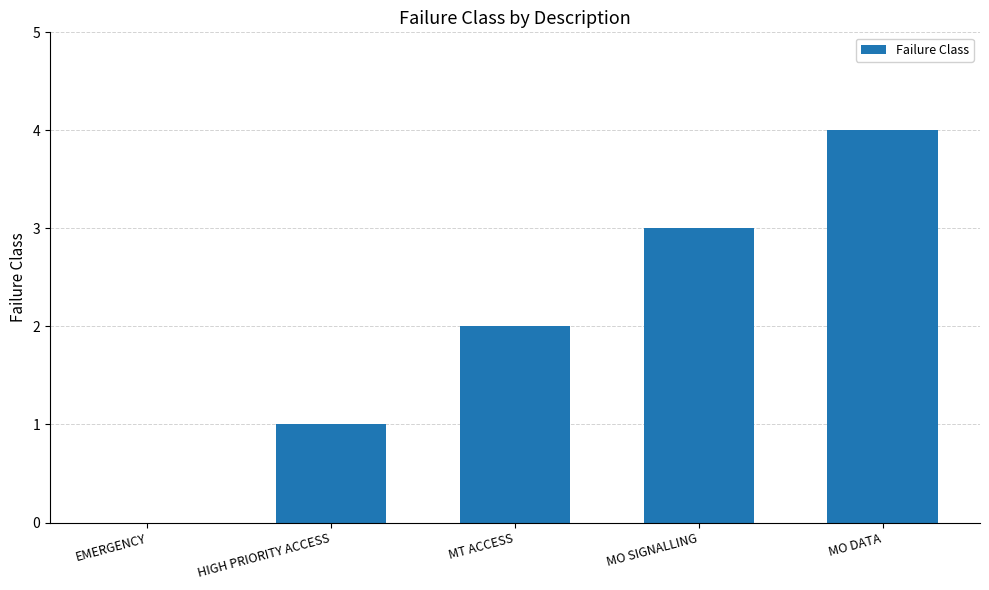

What is the sum of all values?

10